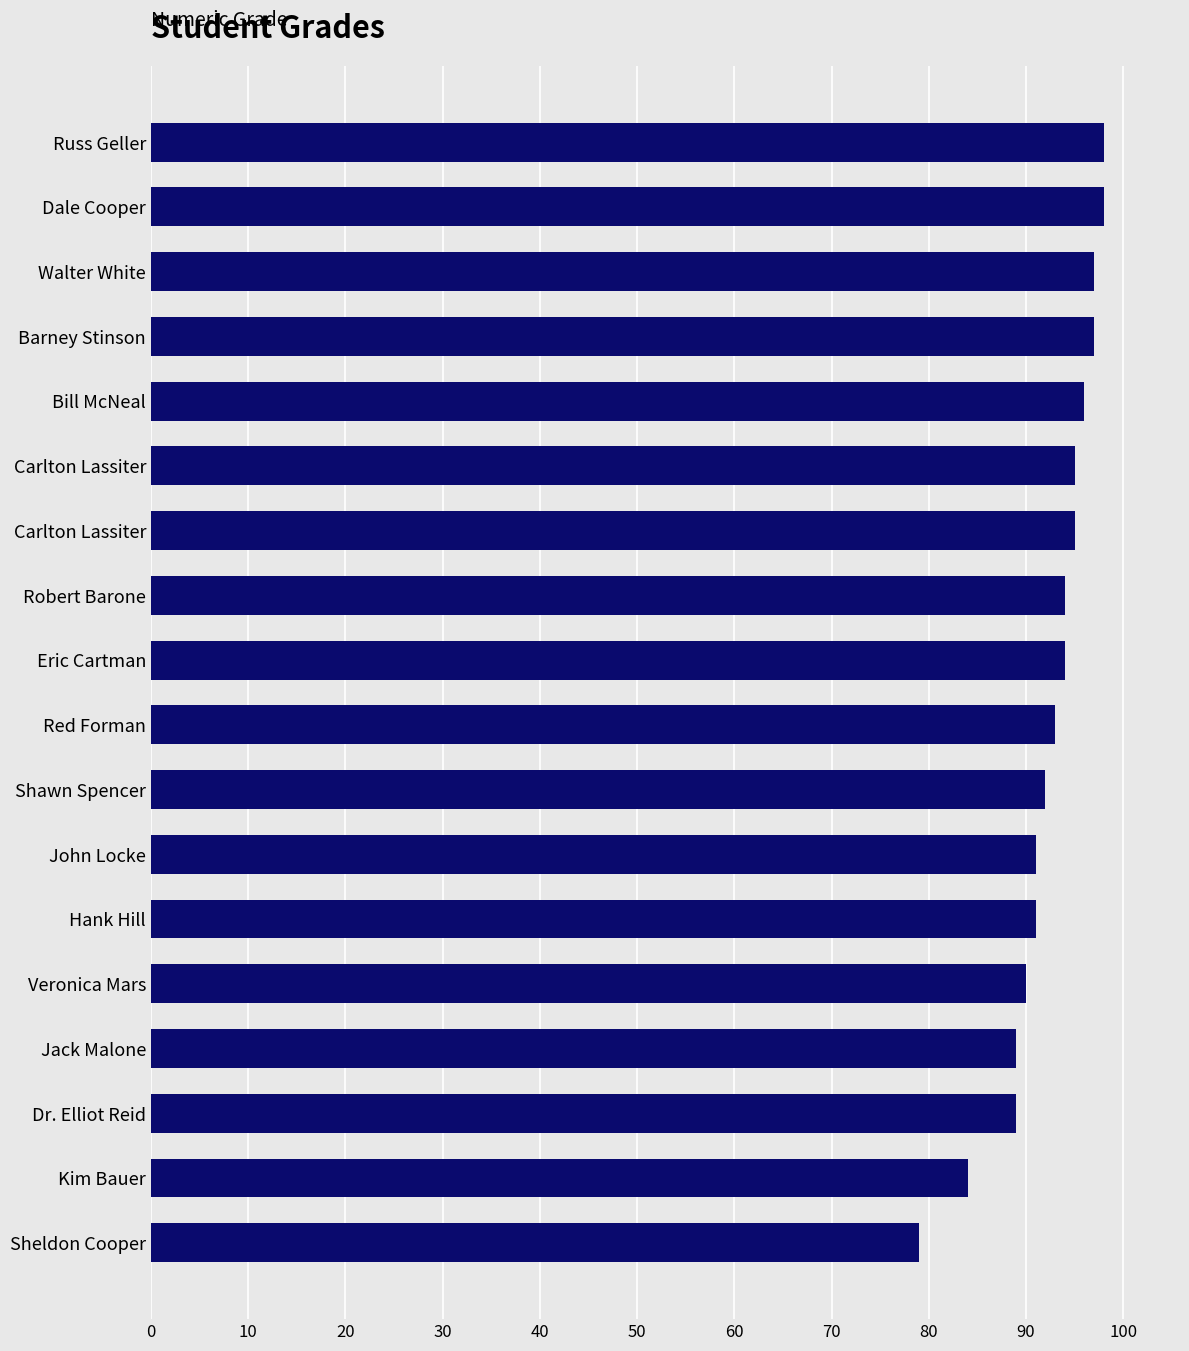

How many bars are there in total?

18